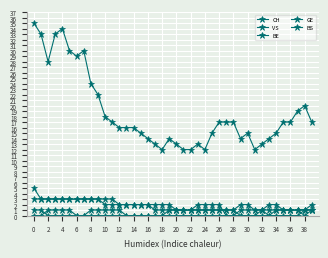

True or false: GE has more than 0 interior local peaks.

False